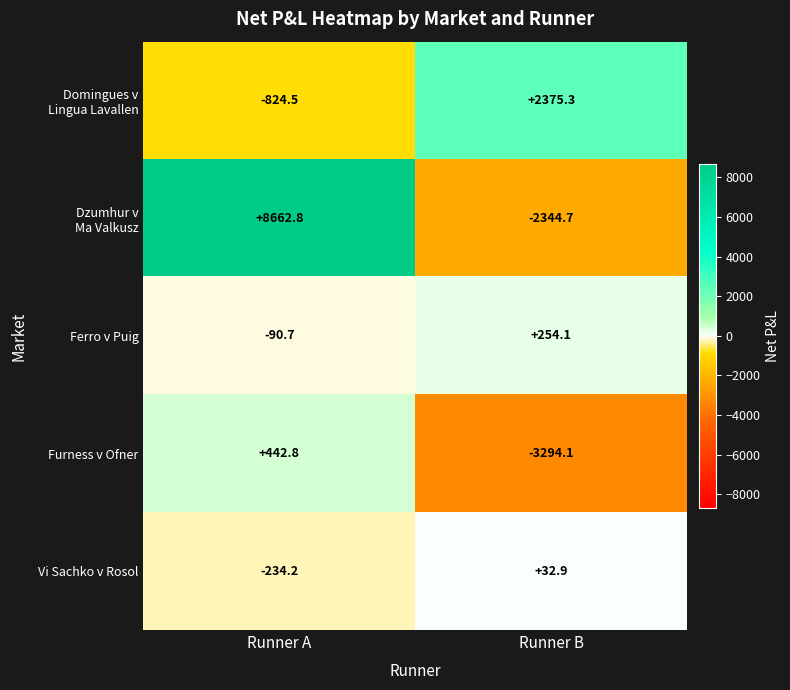

At which category does the chart reach its minimum across all series?

Runner B